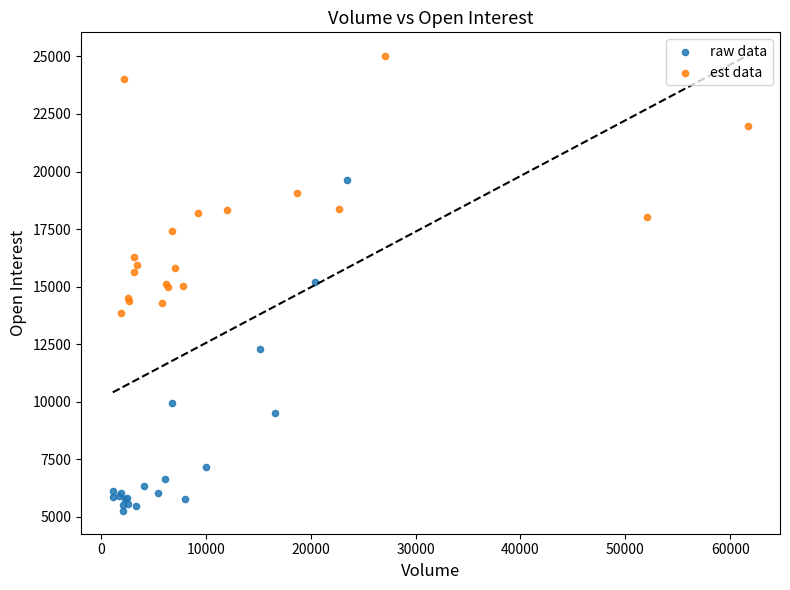

Which series contains the lowest Y value?

raw data